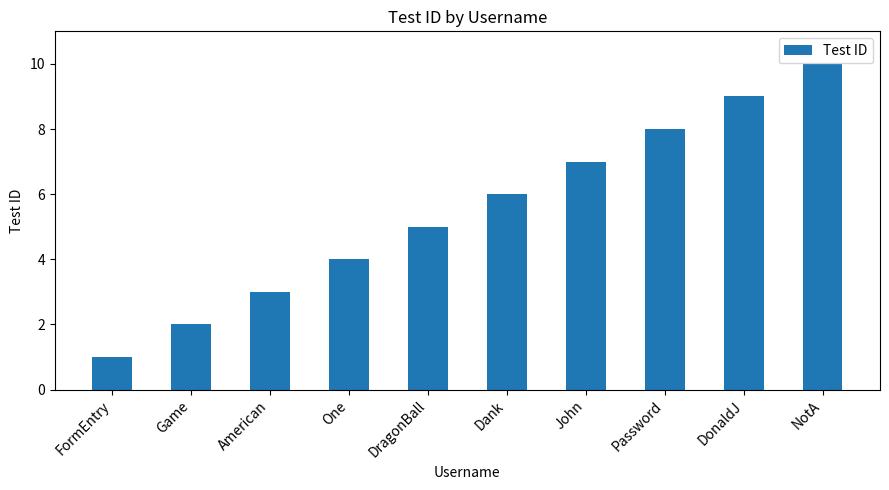

What is the label of the 8th bar from the left?

Password